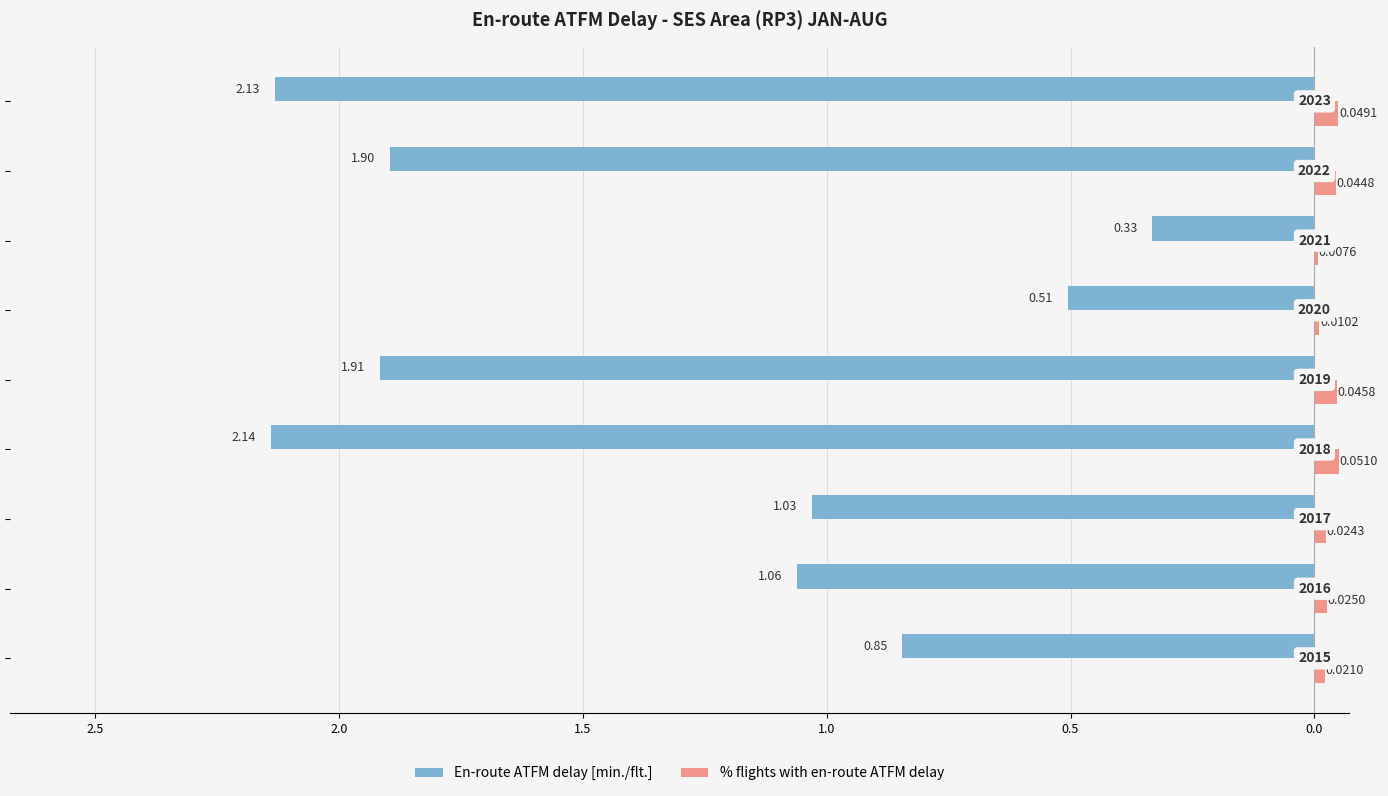

What are all the series names shown in the legend?

En-route ATFM delay [min./flt.], % flights with en-route ATFM delay